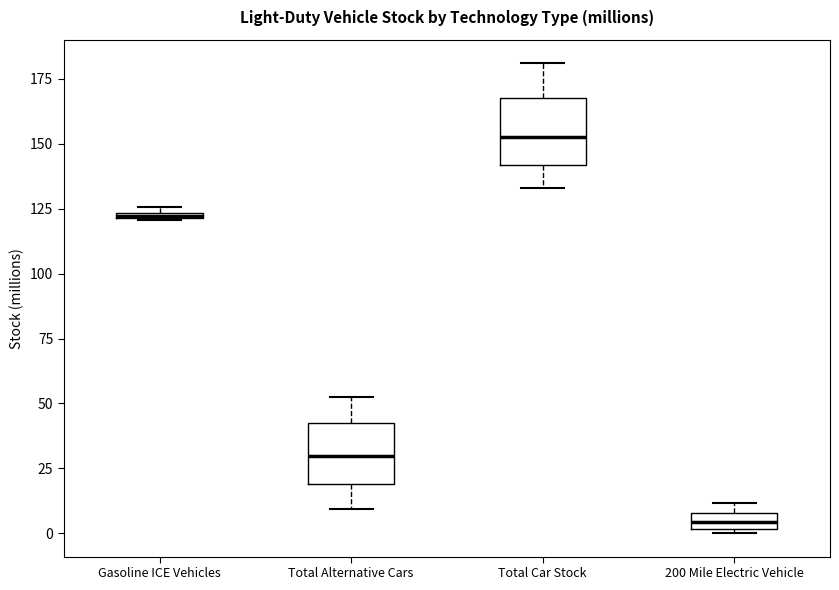

Which box's median line is the lowest?

200 Mile Electric Vehicle